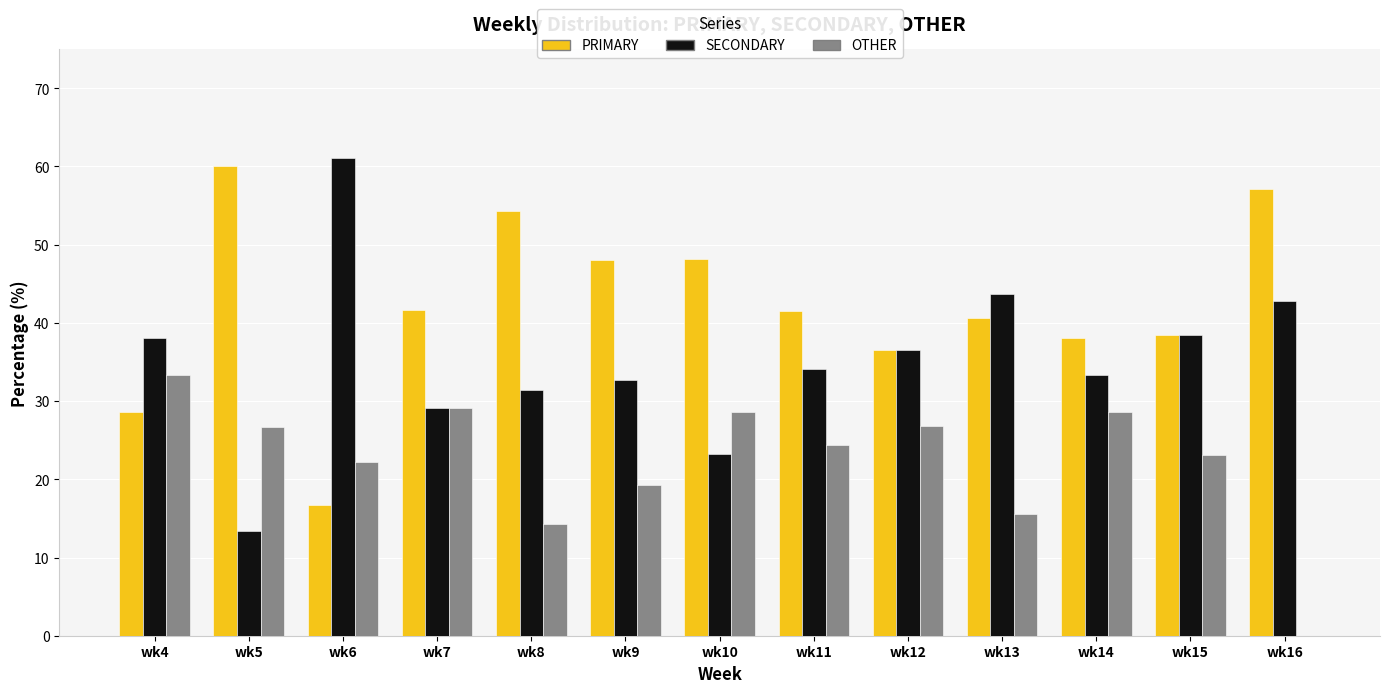

What is the total value across all series at wk9?

100.0